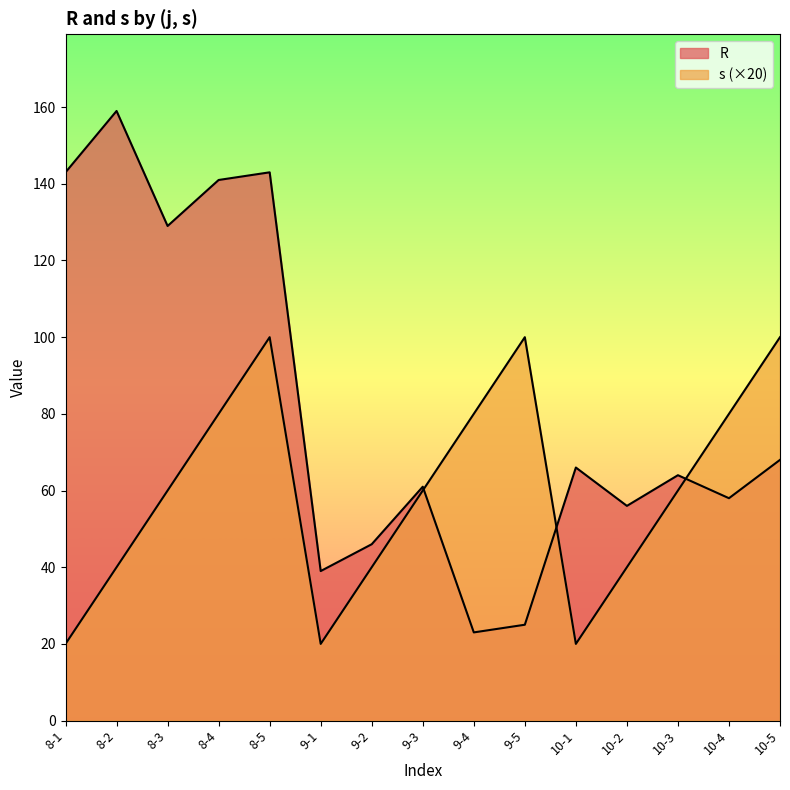

Count the number of data series in this chart.

2